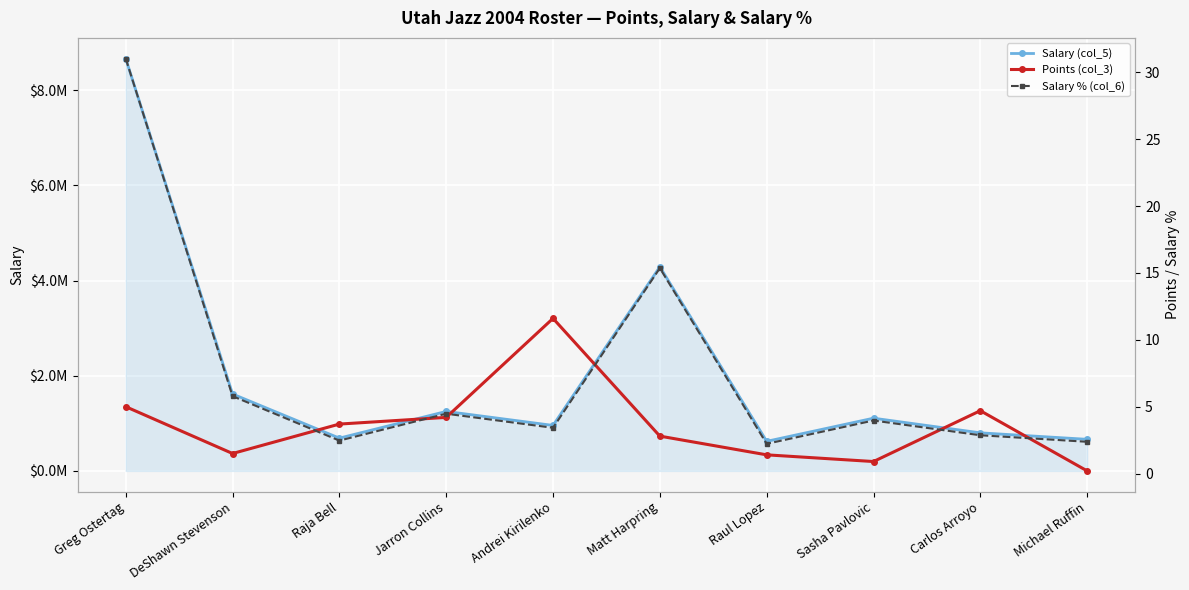

True or false: Salary (col_5) and Salary % (col_6) cross at least once.

False